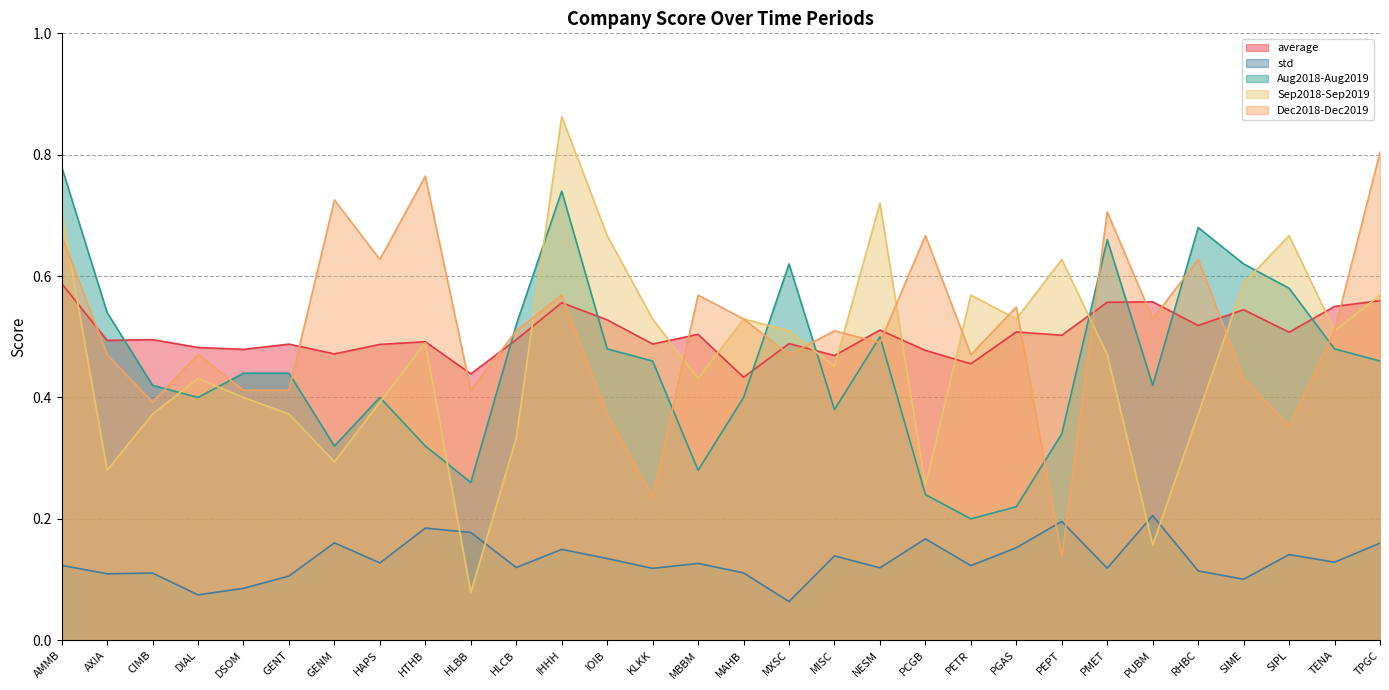

Reading right to left, extract all data points from this chart.

average: TPGC=0.6	TENA=0.5	SIPL=0.5	SIME=0.5	RHBC=0.5	PUBM=0.6	PMET=0.6	PEPT=0.5	PGAS=0.5	PETR=0.5	PCGB=0.5	NESM=0.5	MISC=0.5	MXSC=0.5	MAHB=0.4	MBBM=0.5	KLKK=0.5	IOIB=0.5	IHHH=0.6	HLCB=0.5	HLBB=0.4	HTHB=0.5	HAPS=0.5	GENM=0.5	GENT=0.5	DSOM=0.5	DIAL=0.5	CIMB=0.5	AXIA=0.5	AMMB=0.6
std: TPGC=0.2	TENA=0.1	SIPL=0.1	SIME=0.1	RHBC=0.1	PUBM=0.2	PMET=0.1	PEPT=0.2	PGAS=0.2	PETR=0.1	PCGB=0.2	NESM=0.1	MISC=0.1	MXSC=0.1	MAHB=0.1	MBBM=0.1	KLKK=0.1	IOIB=0.1	IHHH=0.1	HLCB=0.1	HLBB=0.2	HTHB=0.2	HAPS=0.1	GENM=0.2	GENT=0.1	DSOM=0.1	DIAL=0.1	CIMB=0.1	AXIA=0.1	AMMB=0.1
Aug2018-Aug2019: TPGC=0.5	TENA=0.5	SIPL=0.6	SIME=0.6	RHBC=0.7	PUBM=0.4	PMET=0.7	PEPT=0.3	PGAS=0.2	PETR=0.2	PCGB=0.2	NESM=0.5	MISC=0.4	MXSC=0.6	MAHB=0.4	MBBM=0.3	KLKK=0.5	IOIB=0.5	IHHH=0.7	HLCB=0.5	HLBB=0.3	HTHB=0.3	HAPS=0.4	GENM=0.3	GENT=0.4	DSOM=0.4	DIAL=0.4	CIMB=0.4	AXIA=0.5	AMMB=0.8
Sep2018-Sep2019: TPGC=0.6	TENA=0.5	SIPL=0.7	SIME=0.6	RHBC=0.4	PUBM=0.2	PMET=0.5	PEPT=0.6	PGAS=0.5	PETR=0.6	PCGB=0.3	NESM=0.7	MISC=0.5	MXSC=0.5	MAHB=0.5	MBBM=0.4	KLKK=0.5	IOIB=0.7	IHHH=0.9	HLCB=0.3	HLBB=0.1	HTHB=0.5	HAPS=0.4	GENM=0.3	GENT=0.4	DSOM=0.4	DIAL=0.4	CIMB=0.4	AXIA=0.3	AMMB=0.7
Dec2018-Dec2019: TPGC=0.8	TENA=0.5	SIPL=0.4	SIME=0.4	RHBC=0.6	PUBM=0.5	PMET=0.7	PEPT=0.1	PGAS=0.5	PETR=0.5	PCGB=0.7	NESM=0.5	MISC=0.5	MXSC=0.5	MAHB=0.5	MBBM=0.6	KLKK=0.2	IOIB=0.4	IHHH=0.6	HLCB=0.5	HLBB=0.4	HTHB=0.8	HAPS=0.6	GENM=0.7	GENT=0.4	DSOM=0.4	DIAL=0.5	CIMB=0.4	AXIA=0.5	AMMB=0.7